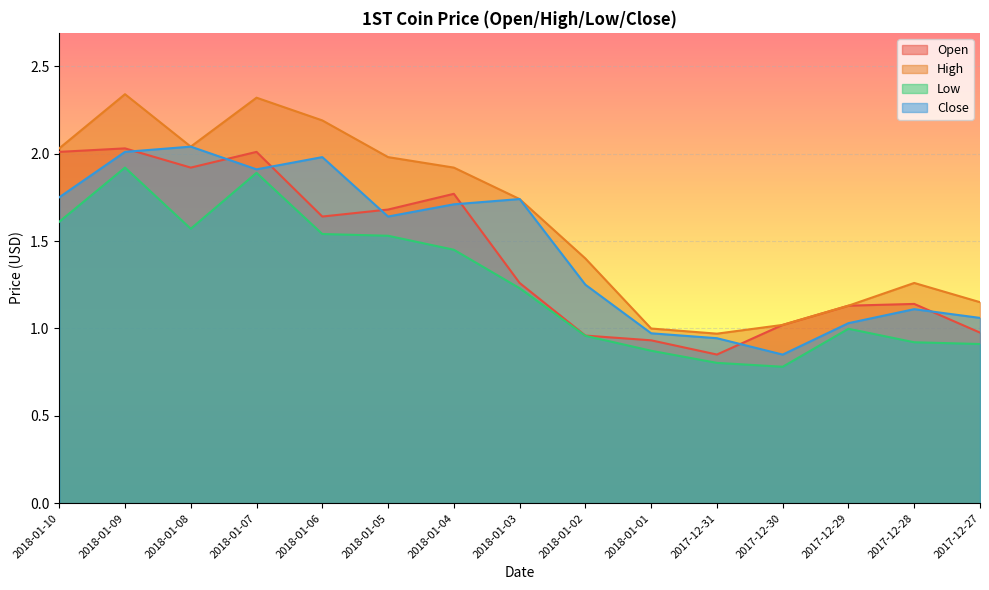

What is the total value across all series at 2018-01-10?

7.4